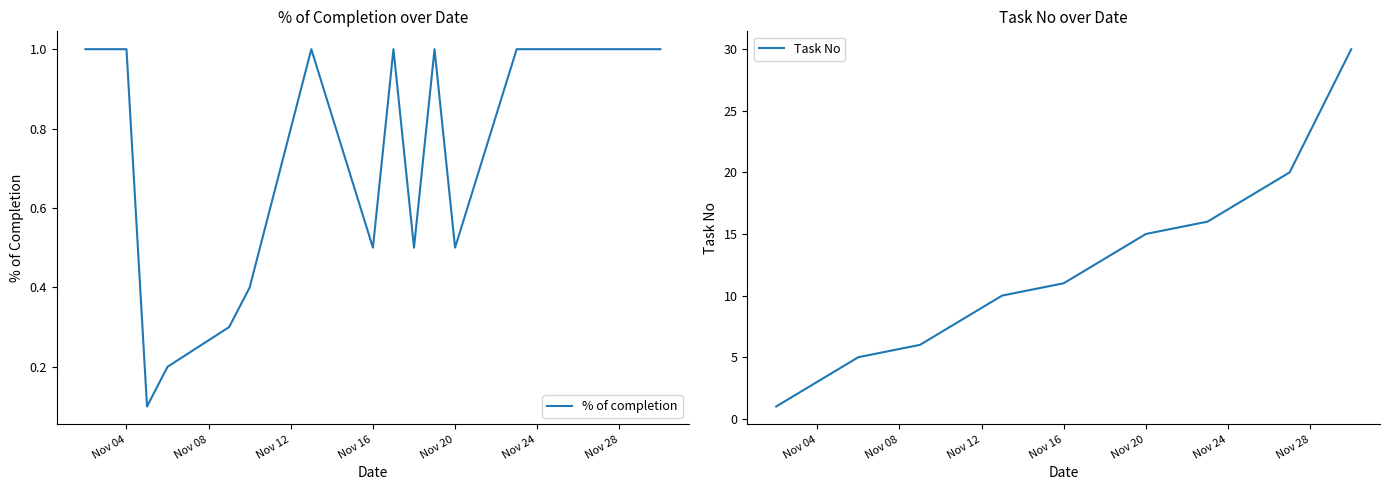

The % of completion series shows 1.0 at Nov 04. True or false?

True